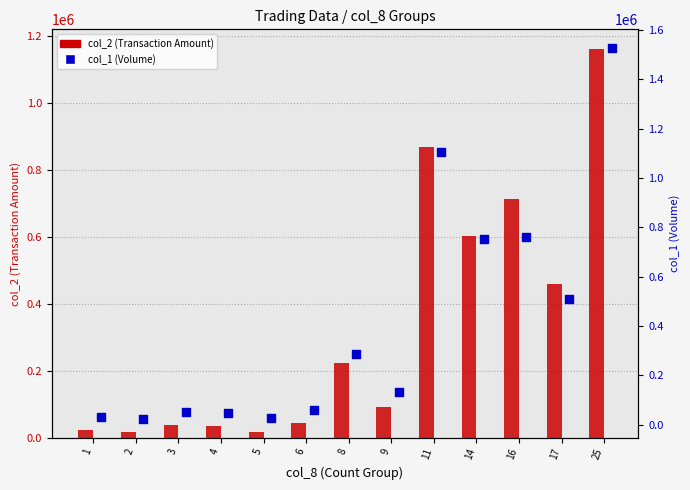

Which series reaches the maximum Y coordinate?

col_1 (Volume)